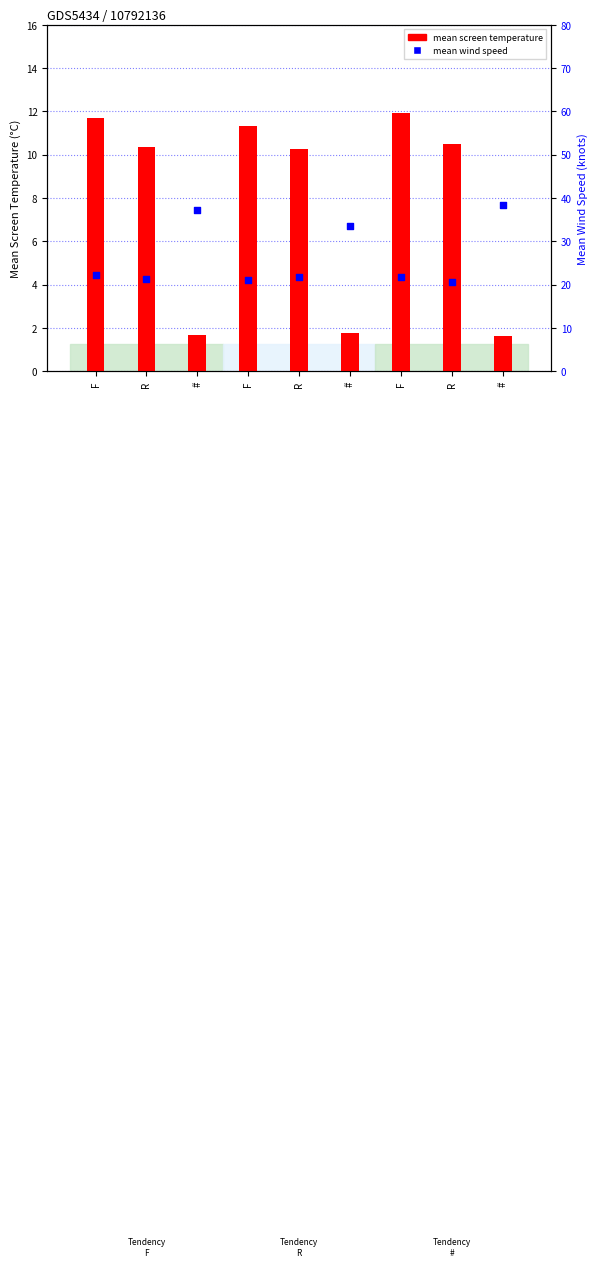

What are all the series names shown in the legend?

Mean Screen Temperature (°C), Mean Wind Speed (knots)